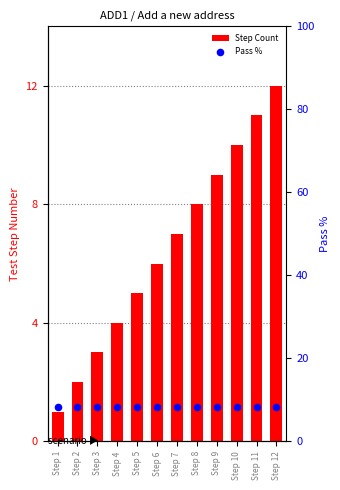

Is the value of Step Count at Step 1 greater than the value of Pass % at Step 1?

No